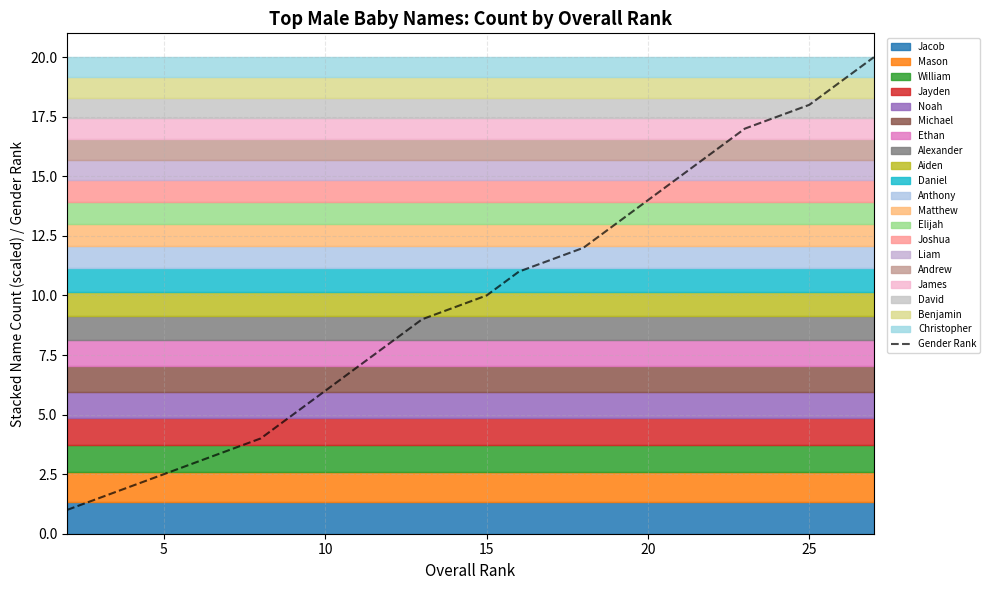

Is it true that Gender Rank equals 21 at 20?

False